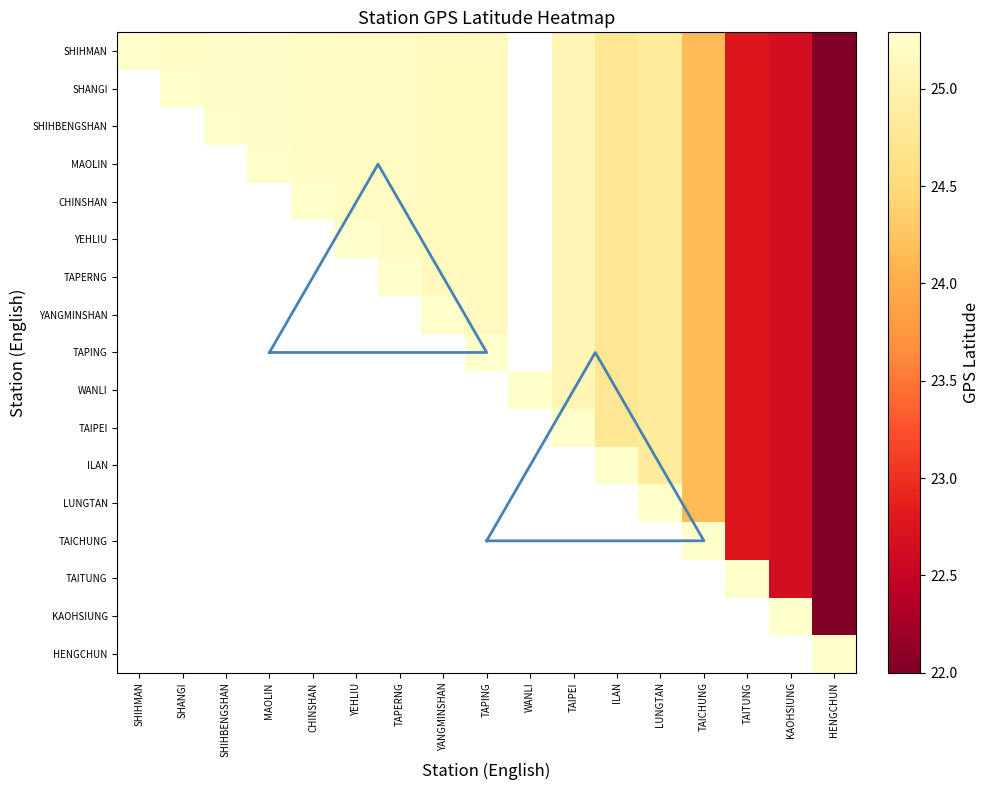

At which category does the chart reach its minimum across all series?

HENGCHUN